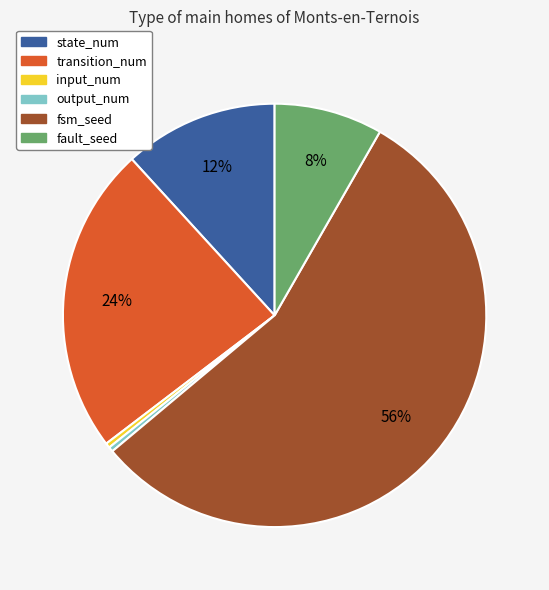

The output_num slice represents 0% of the pie. True or false?

True